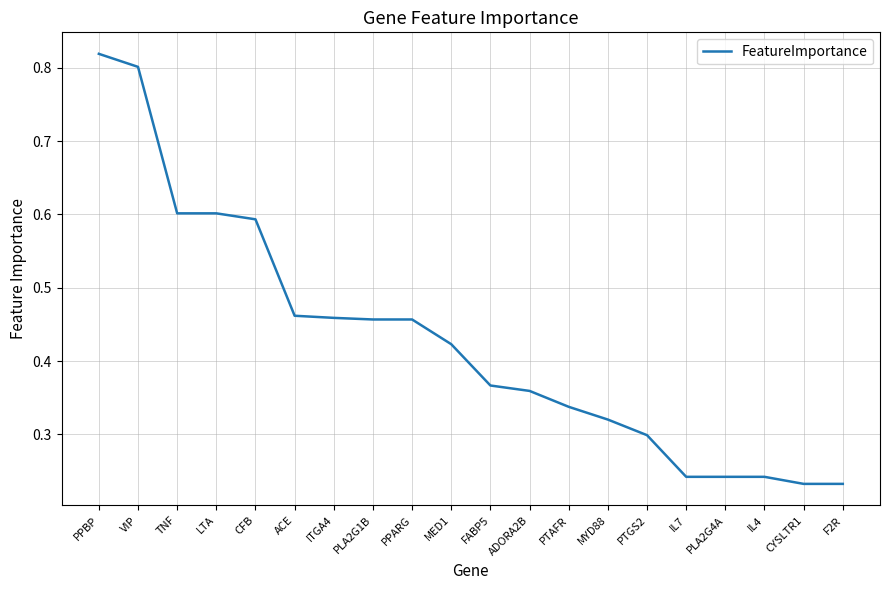

How many lines are shown in the chart?

1